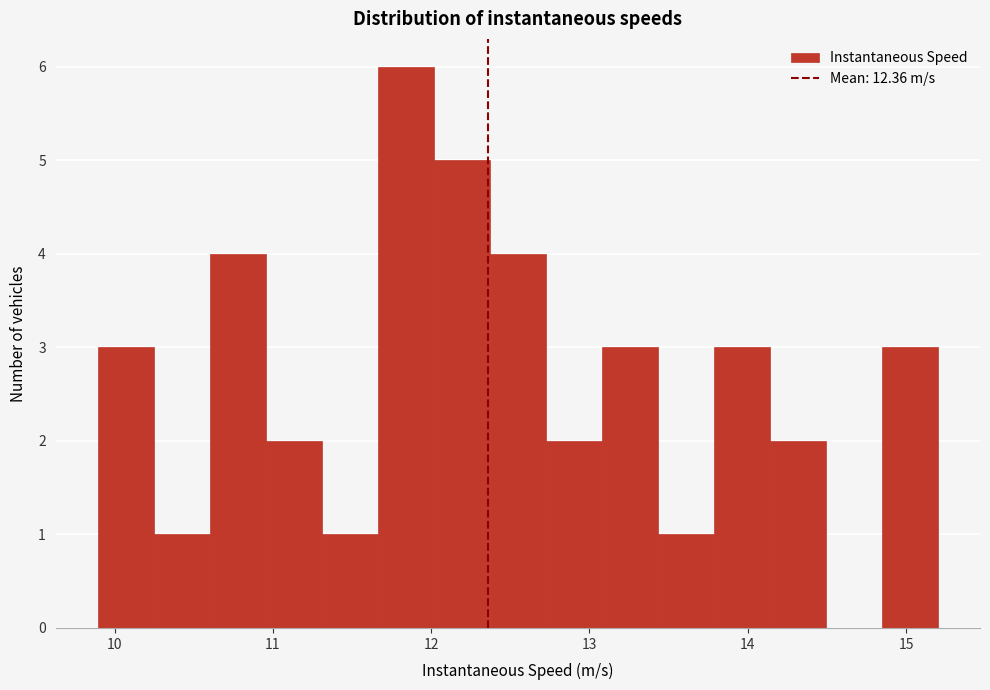

Around what value on the x-axis is the tallest bar? Give the approximate position of its centre, as read against the axis.

11.8